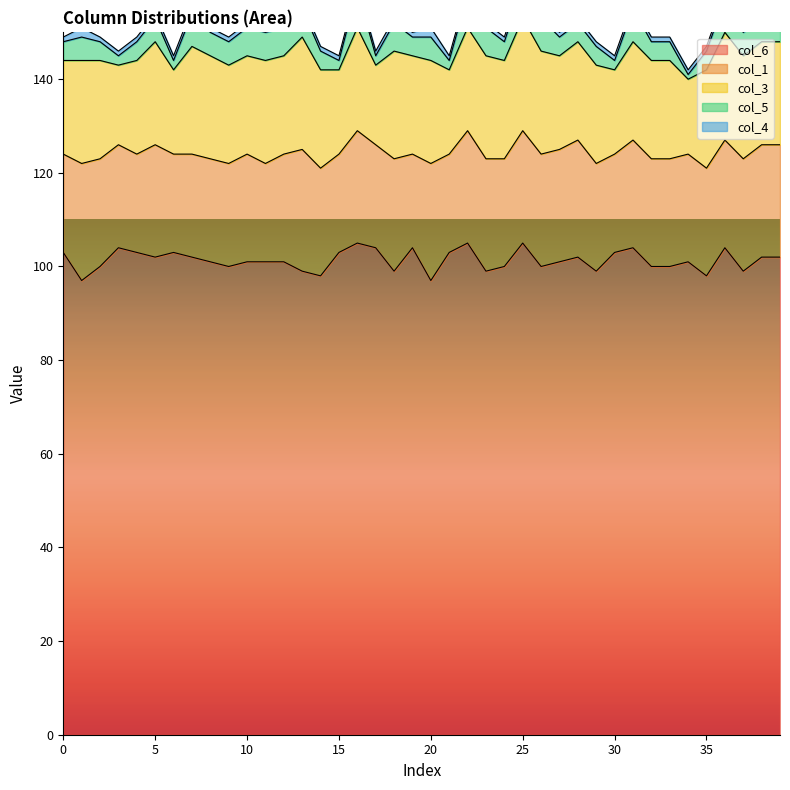

What is the sum of the col_5 values at 37 and 26?

12